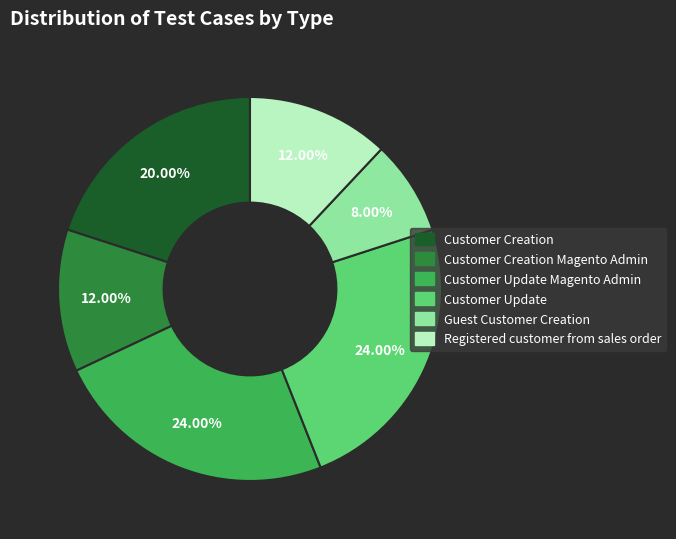

Is there any slice that represents more than half of the pie?

No